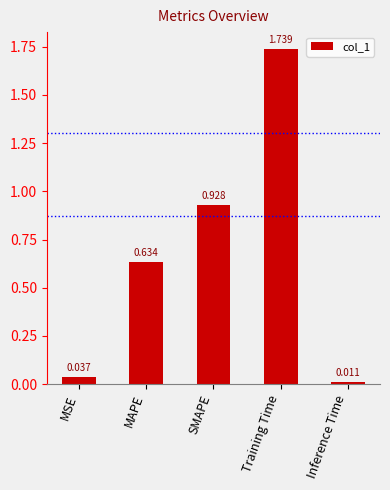

Between SMAPE and MAPE, which is larger?

SMAPE